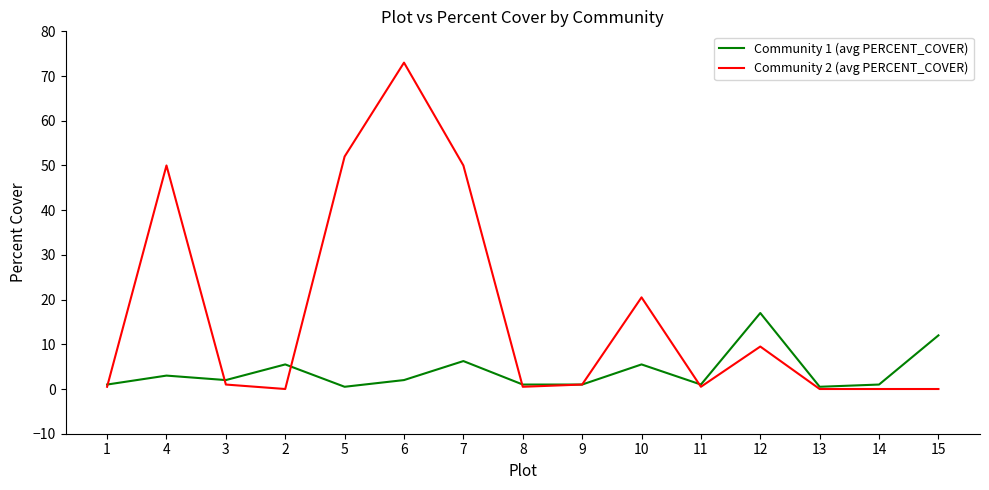

What is the difference between the highest and lowest values at 8?

0.5